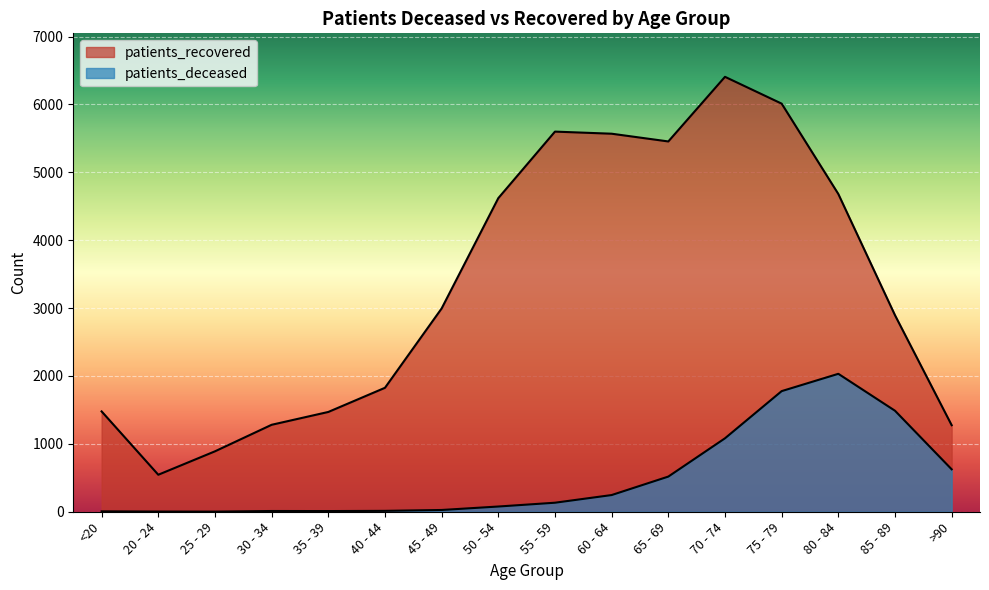

At which category is the sum across all series the highest?

75 - 79